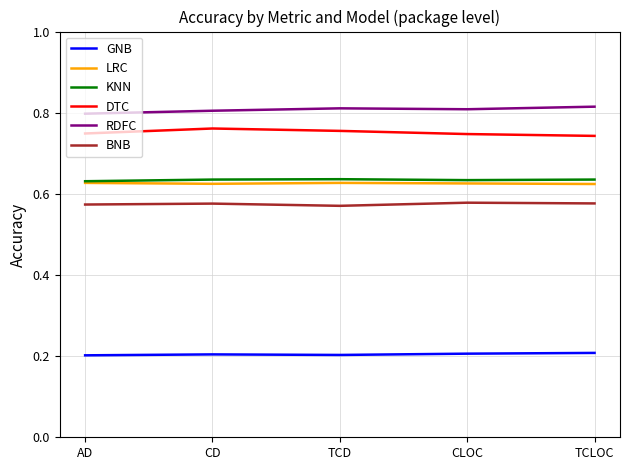

Is it true that GNB equals 0.2 at TCLOC?

True